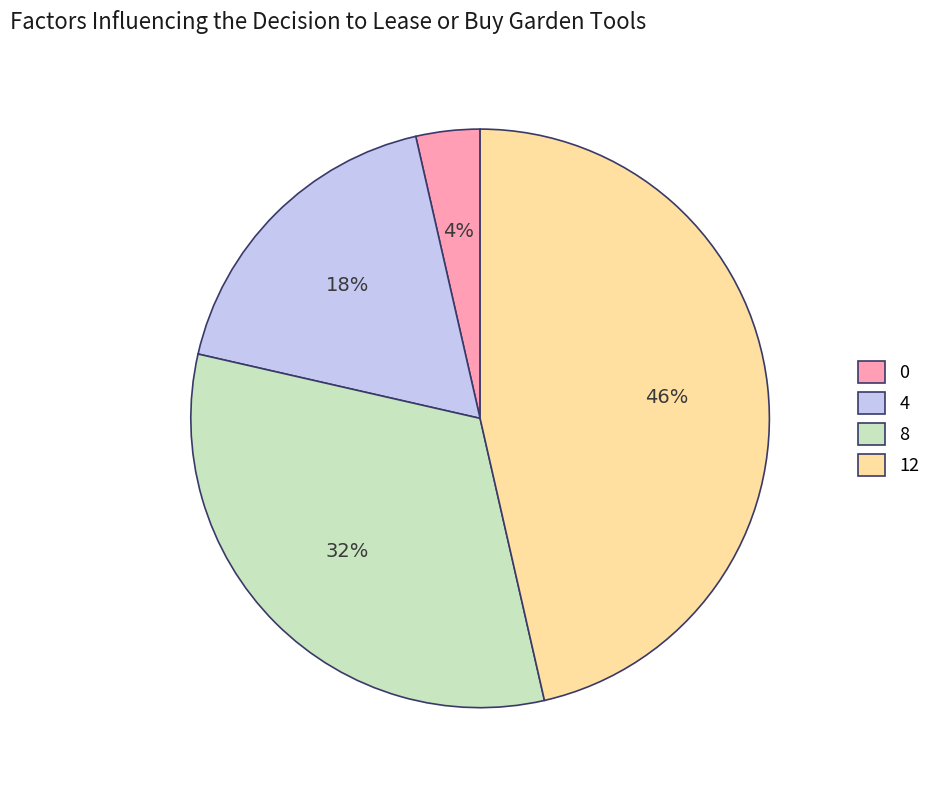

Does any single category account for the majority?

No